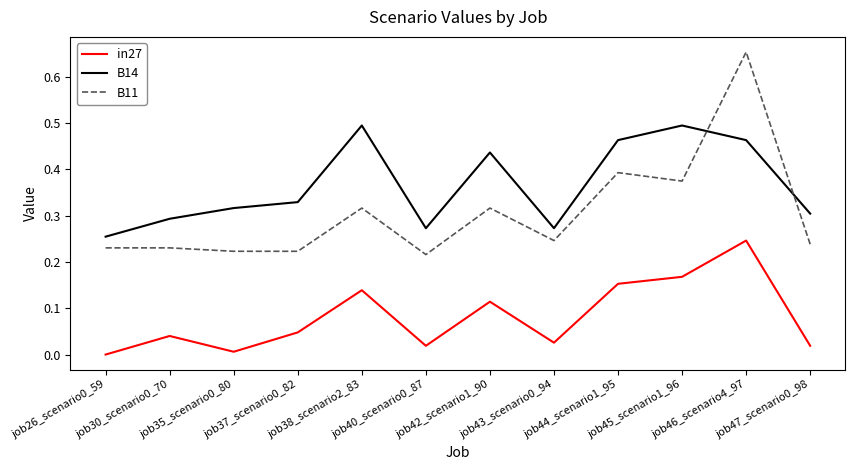

Which series has the widest spread of values?

B11